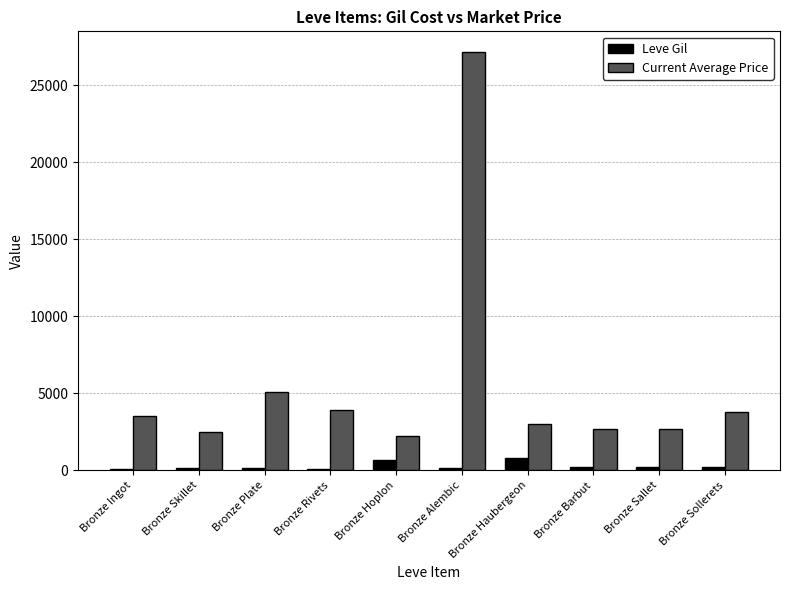

The value of Current Average Price at Bronze Barbut is 2680.0. True or false?

True